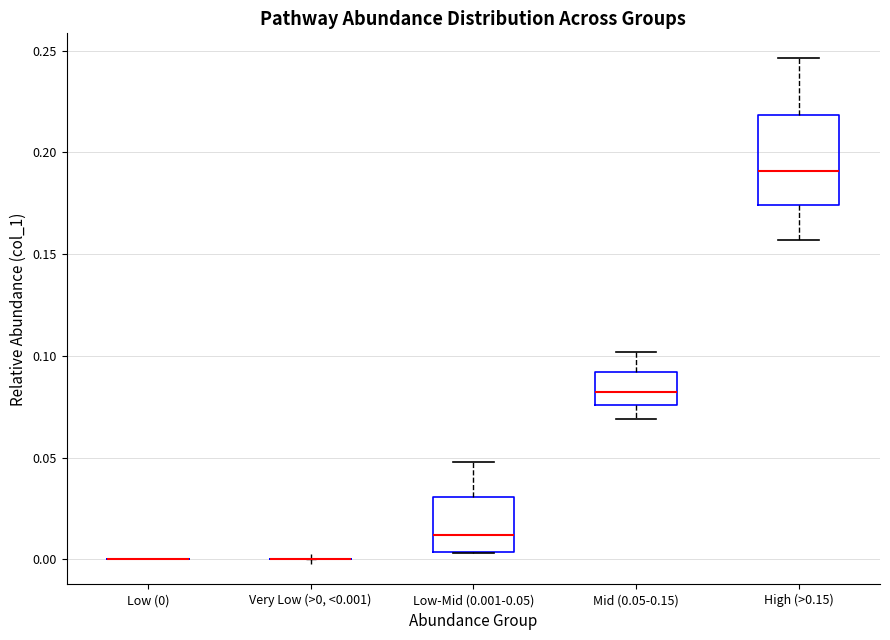

Reading left to right, transcribe this box plot: for each box, give where its median line is, the range the box spans, and where its two whiskers end, as read against the y-axis. The values are not printed on the chart, so give them approximately, as read against the axis.

Low (0): box collapsed to a line at 0.000, whiskers 0.000 to 0.000
Very Low (>0, <0.001): box collapsed to a line at 0.000, whiskers 0.000 to 0.000
Low-Mid (0.001-0.05): median 0.010, box 0.005 to 0.030, whiskers 0.005 to 0.050
Mid (0.05-0.15): median 0.080, box 0.075 to 0.090, whiskers 0.070 to 0.100
High (>0.15): median 0.190, box 0.175 to 0.220, whiskers 0.155 to 0.245